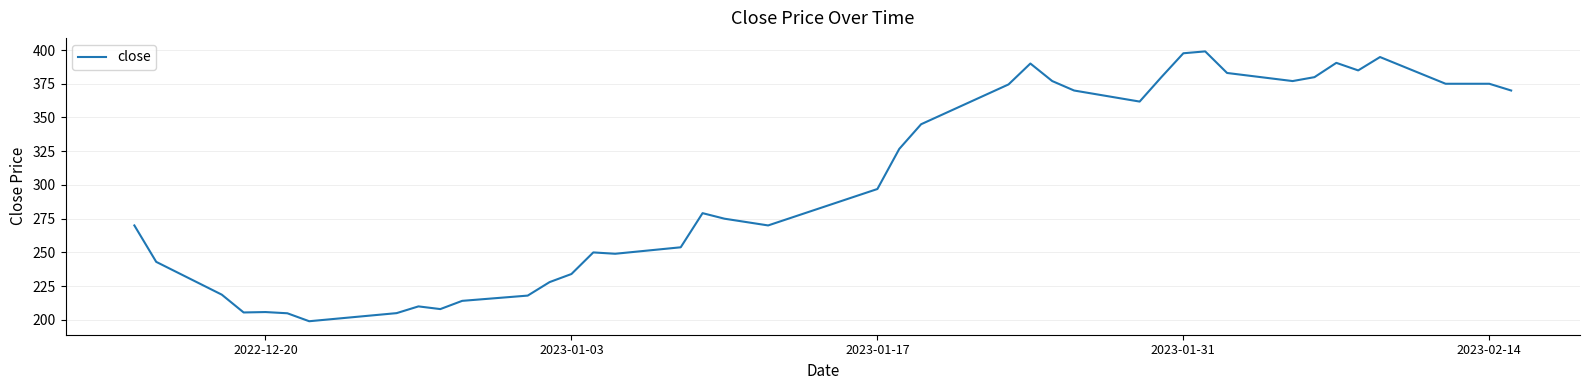

What is the difference between the maximum and minimum values?

200.0